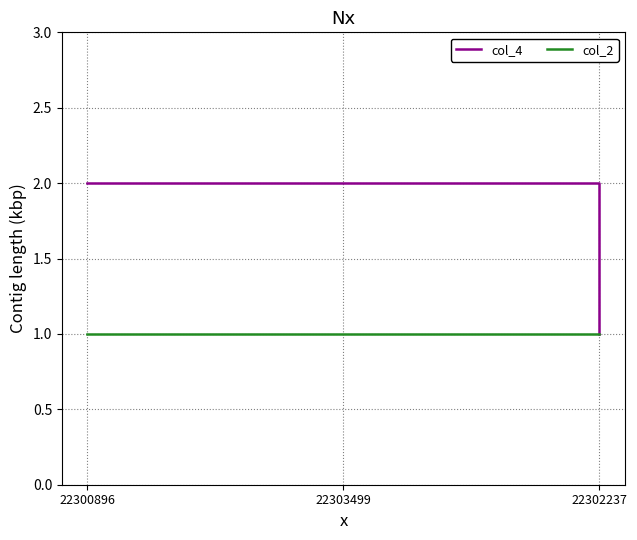

The value of col_4 at 22303499 is 2. True or false?

True